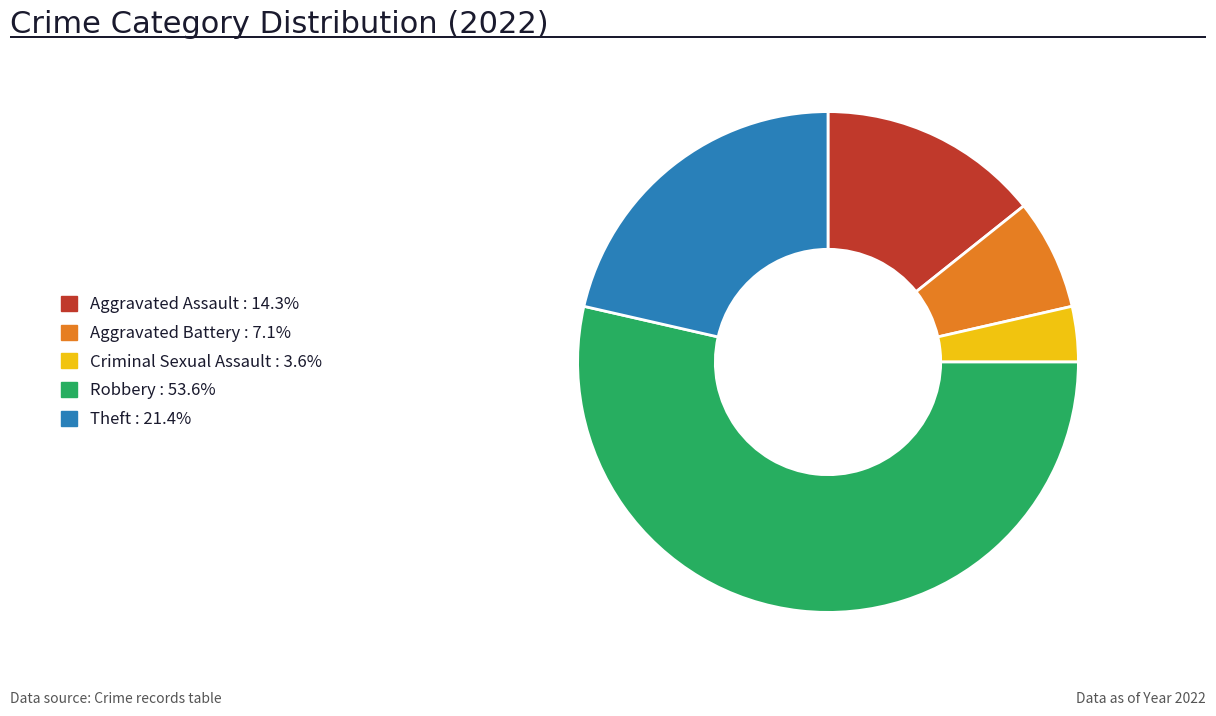

Approximately how many times larger is the value at Aggravated Battery compared to Aggravated Assault?

0.5